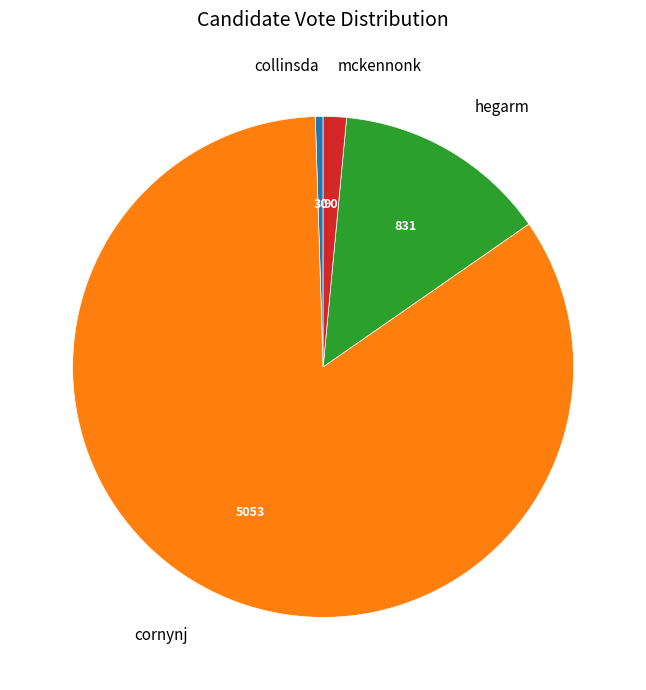

What is the smallest slice in the pie chart?

collinsda